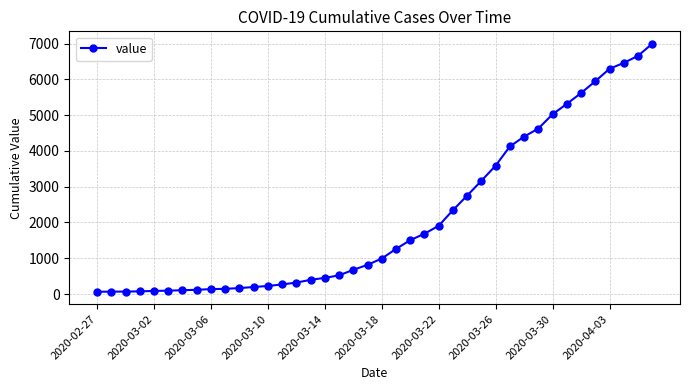

What is the maximum value shown in the chart?

6995